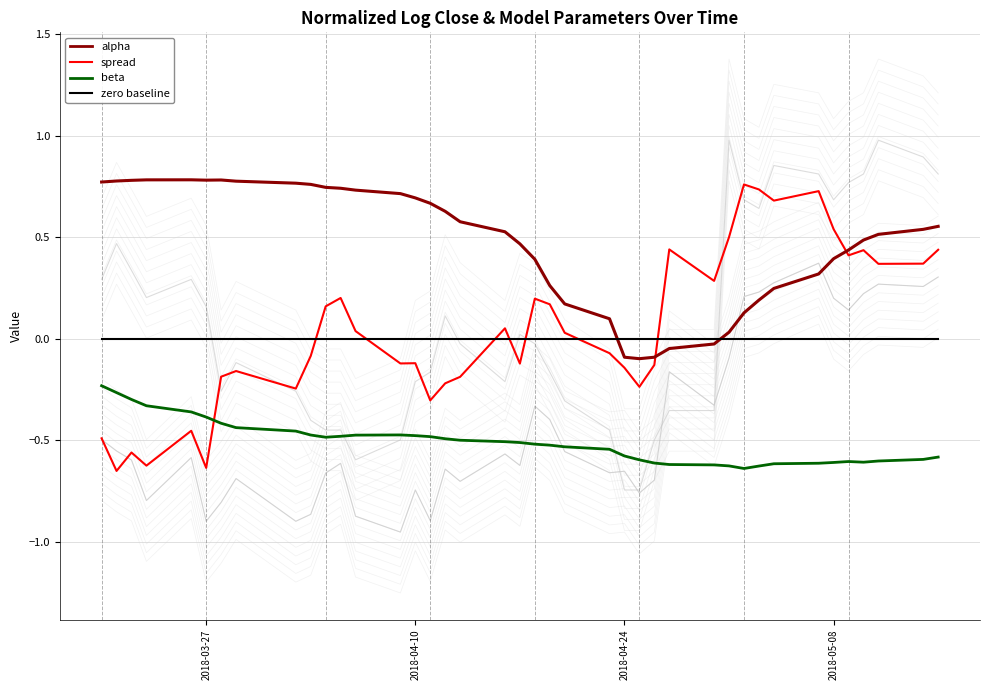

True or false: normalizedLogClose1 has a value of -0.8 at 2018-05-08.

True